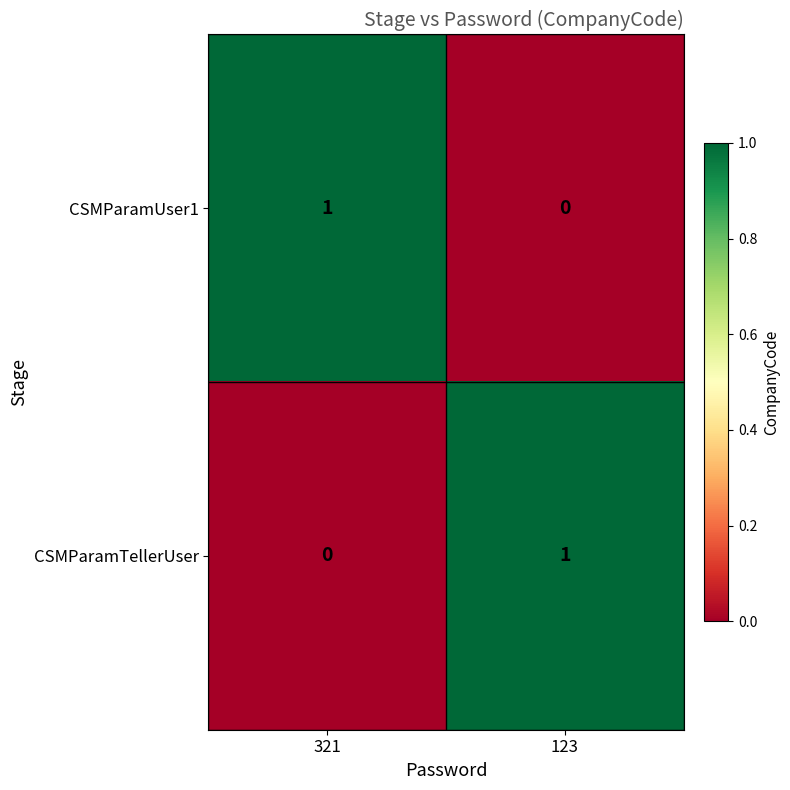

Is it true that CSMParamTellerUser equals 0 at 123?

False